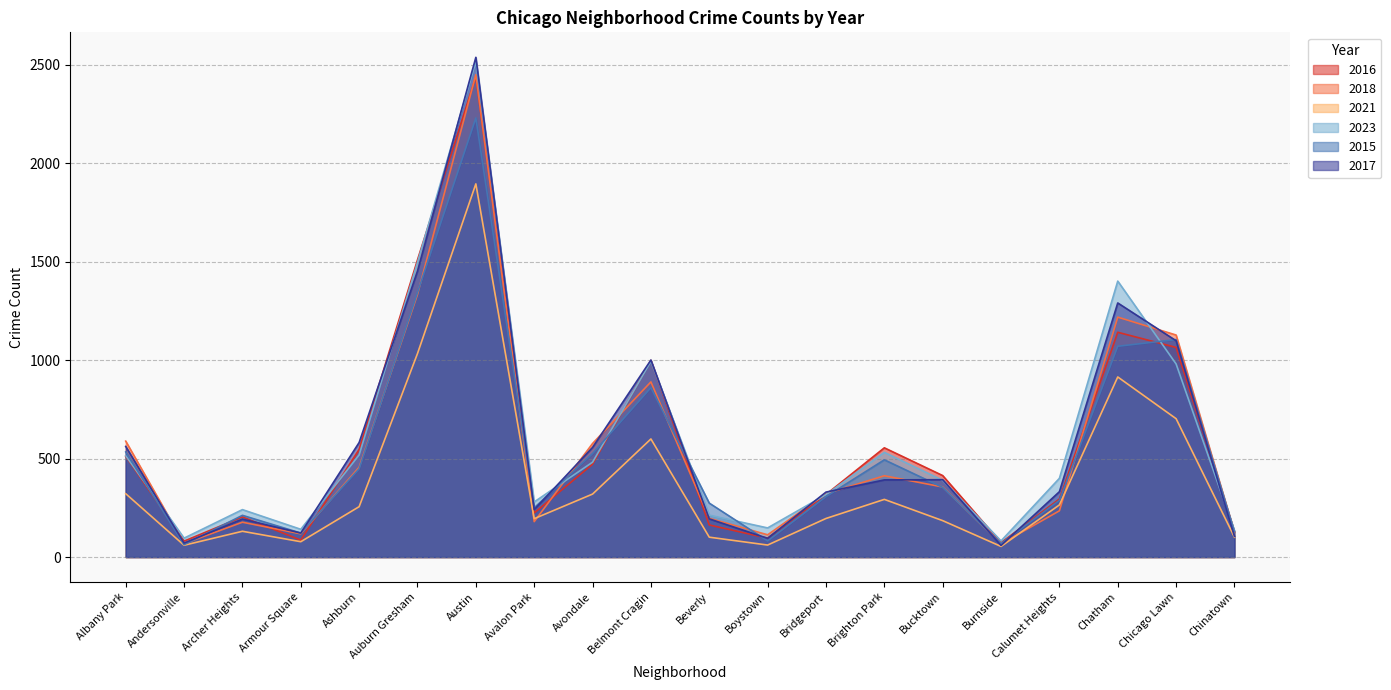

Rank the categories by 2015 value from lowest to highest.

Andersonville, Burnside, Boystown, Armour Square, Chinatown, Archer Heights, Avalon Park, Beverly, Calumet Heights, Bridgeport, Bucktown, Ashburn, Brighton Park, Avondale, Albany Park, Belmont Cragin, Chatham, Chicago Lawn, Auburn Gresham, Austin